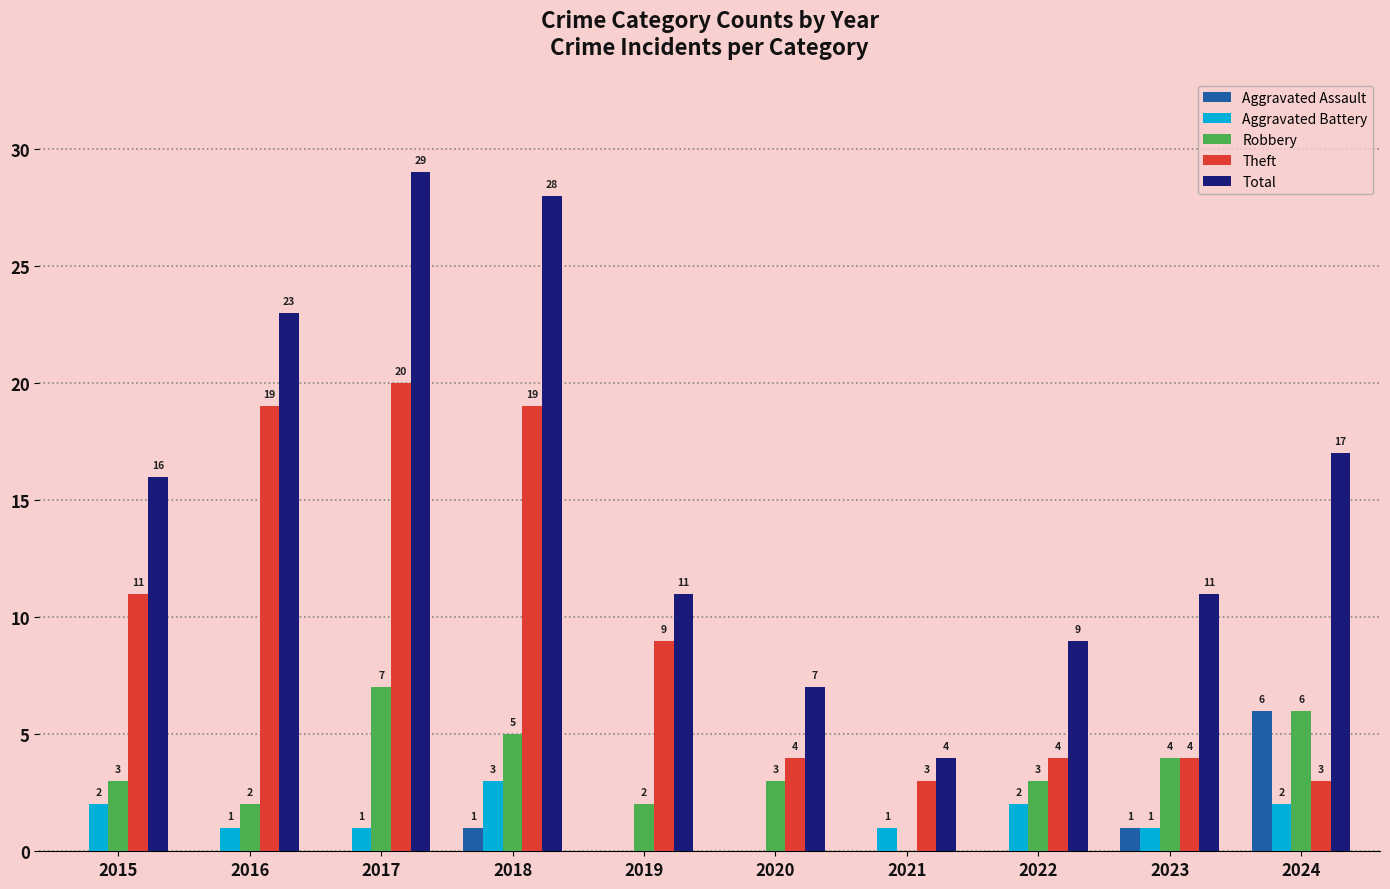

Is the value of Total at 2024 greater than the value of Robbery at 2022?

Yes